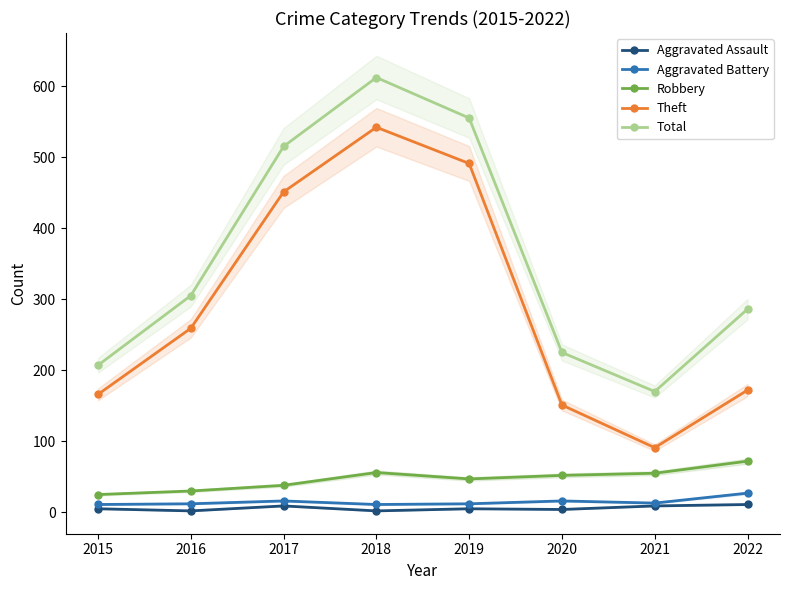

True or false: Total has more than 1 points higher than both neighbors.

False